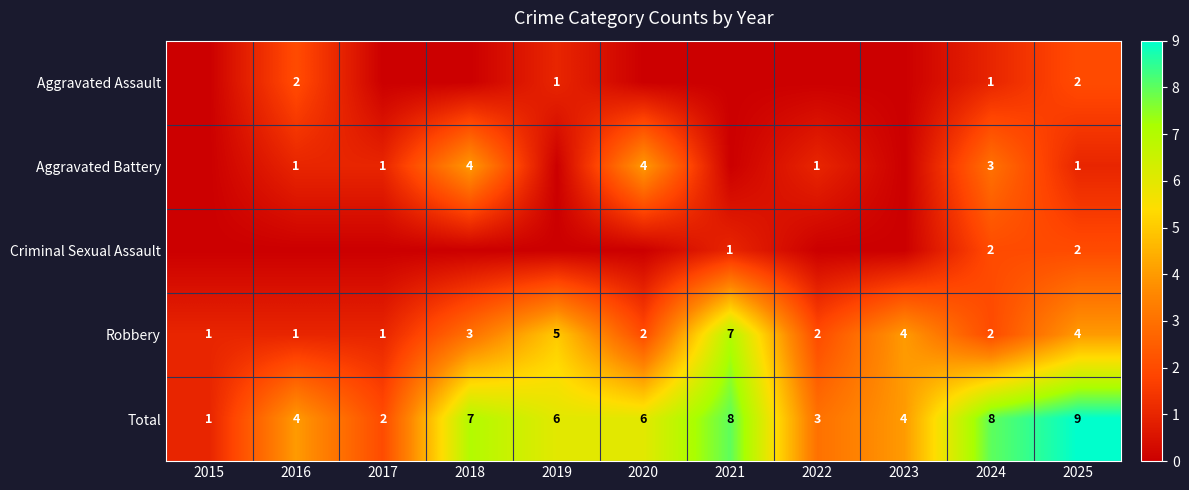

The value of Total at 2025 is 14. True or false?

False